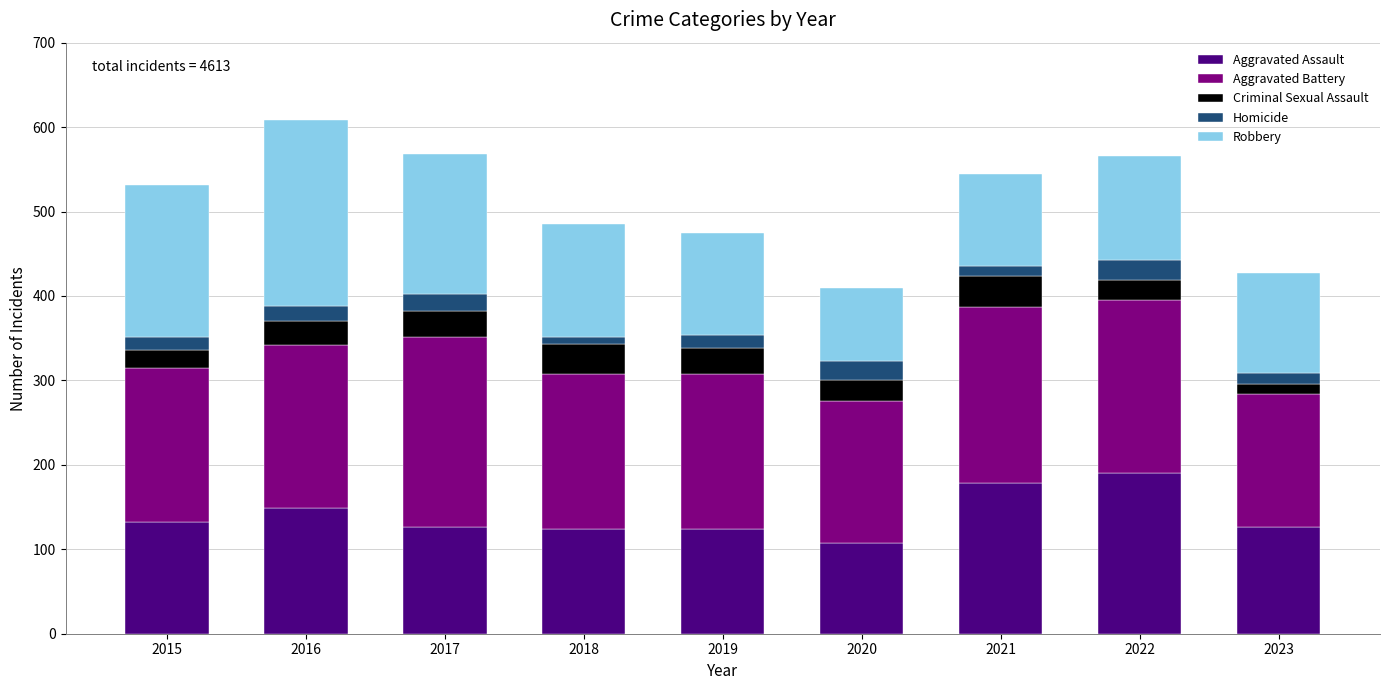

What is the highest value of the Aggravated Assault series?

190